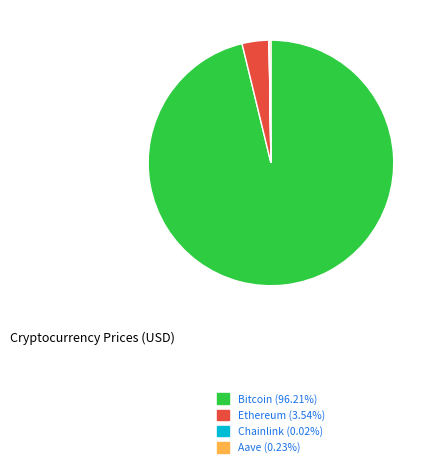

Do Bitcoin and Ethereum together represent more than half of the pie?

Yes